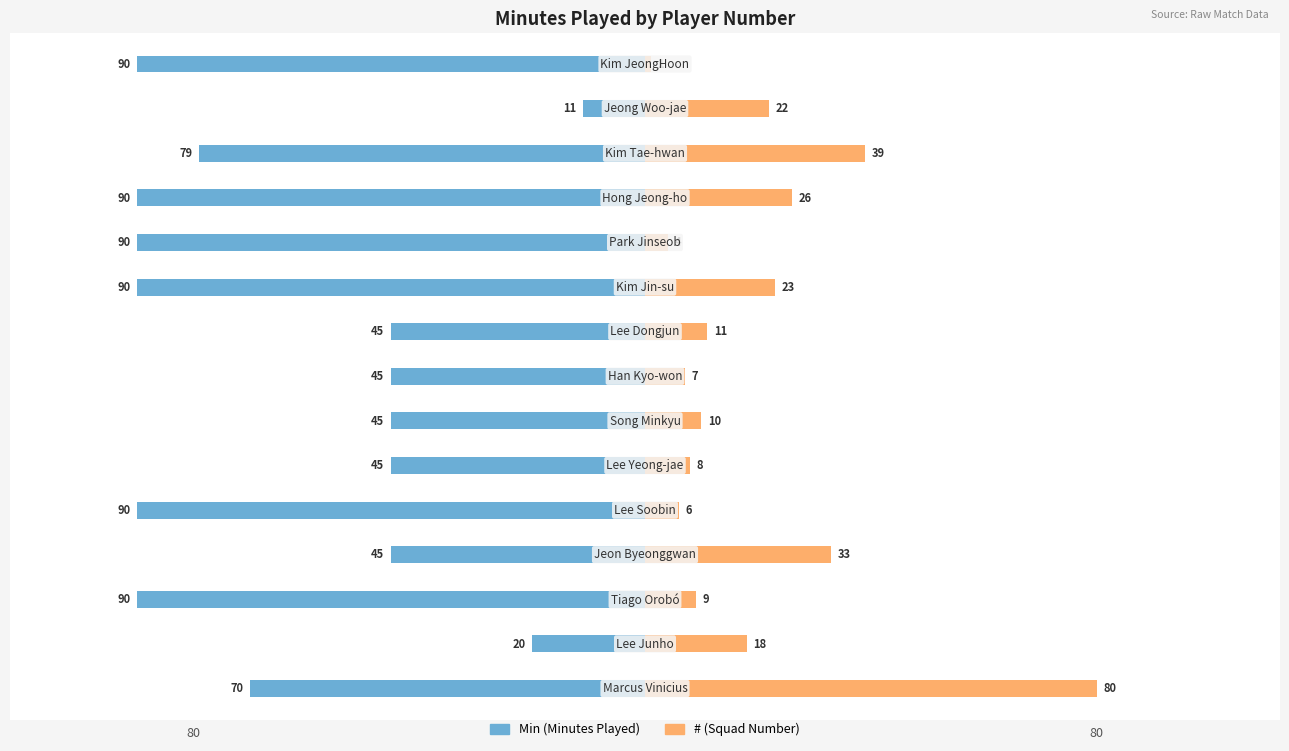

Between −75 and 14, which series saw the biggest shift?

Number (#)